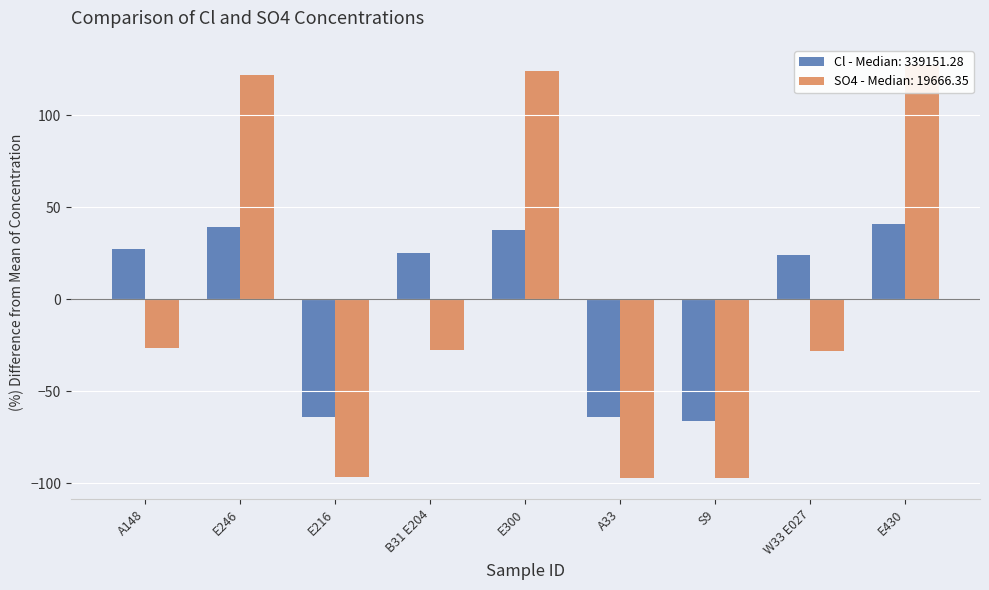

The value of Cl at B31 E204 is 17.2. True or false?

False